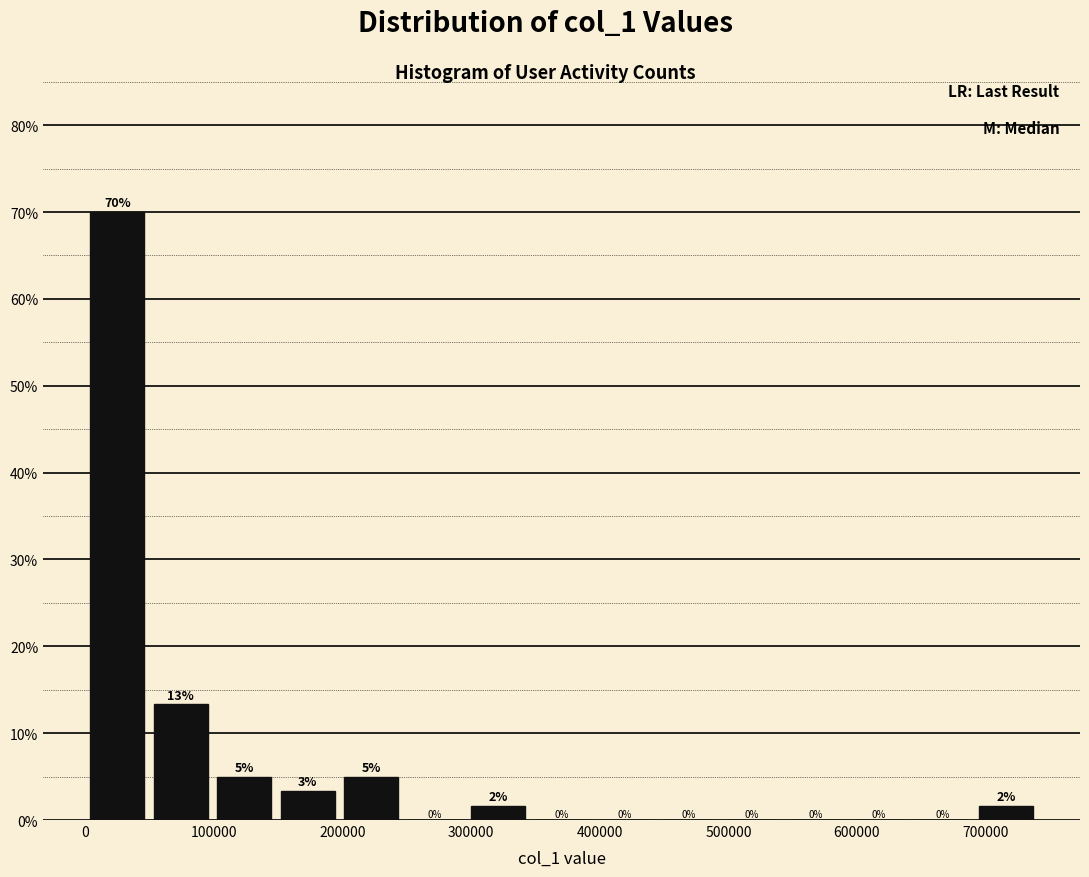

Which range on the x-axis has the tallest bar?

0 to 50000